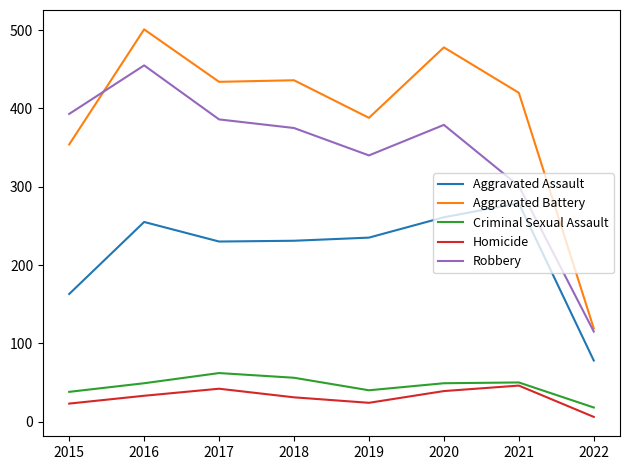

True or false: Robbery has more than 1 interior local peaks.

True